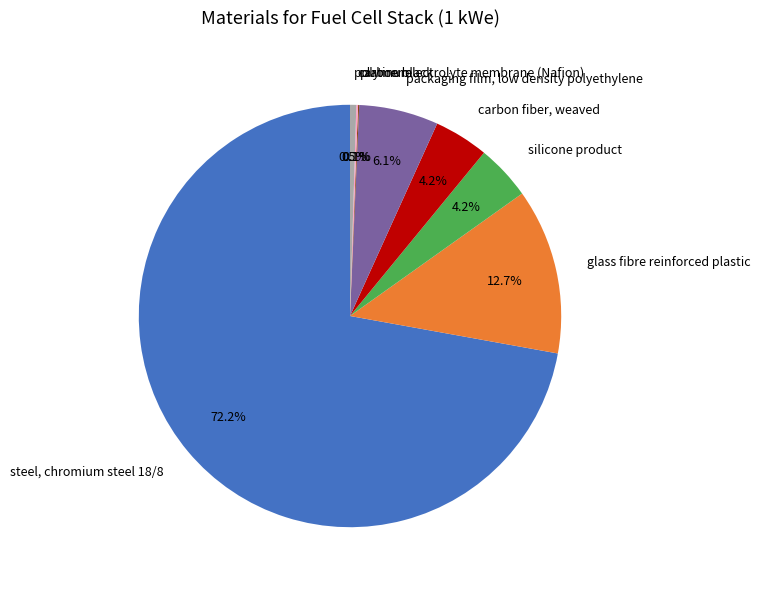

What percentage is the carbon fiber, weaved slice, to the nearest percent?

4%